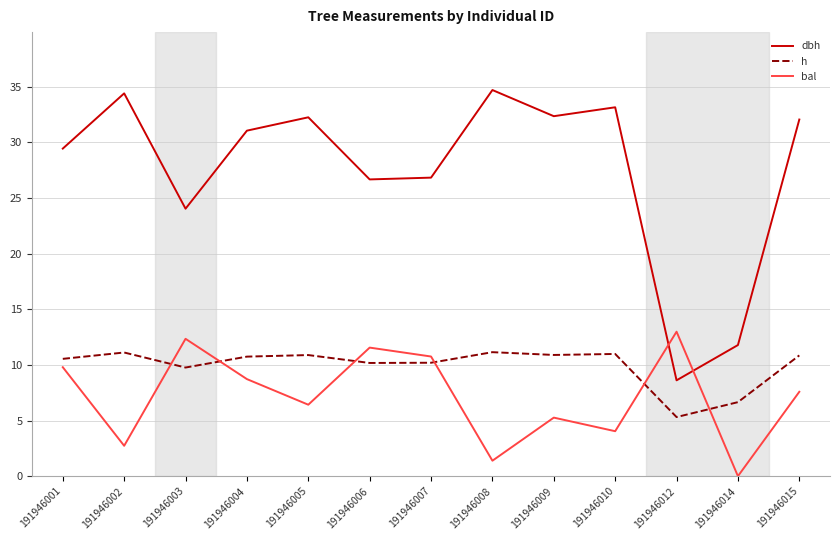

True or false: bal and dbh cross at least once.

True